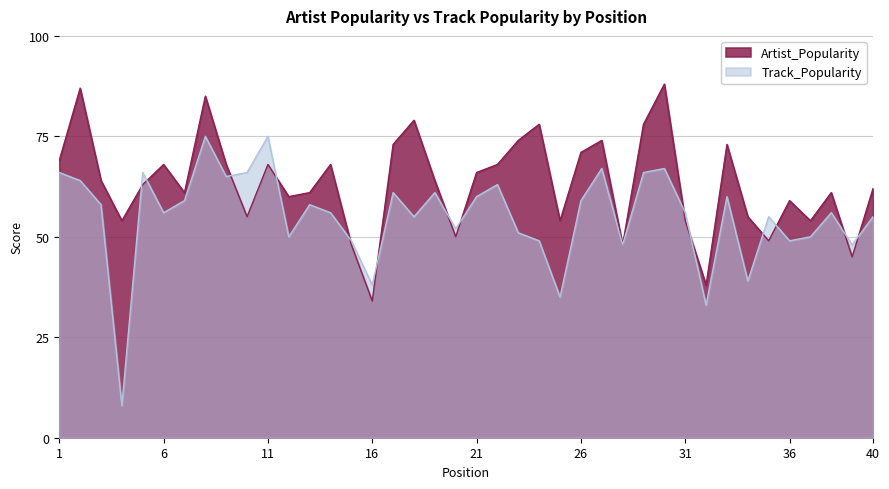

How many categories are shown in the chart?

40